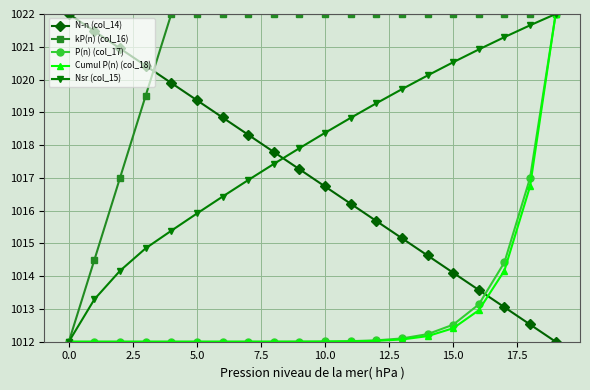

After their last crossing, which series has the higher values: Nsr (col_15) or N-n (col_14)?

Nsr (col_15)